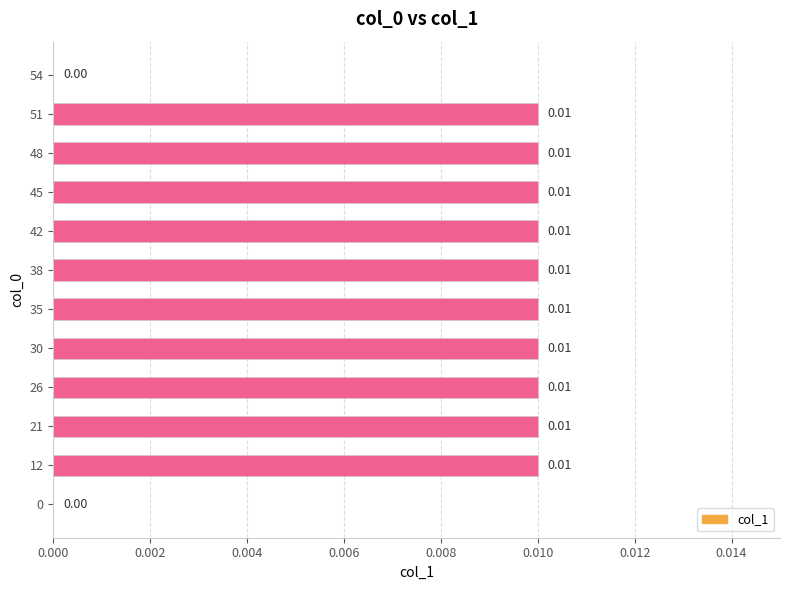

Count the number of values greater than 0.

10